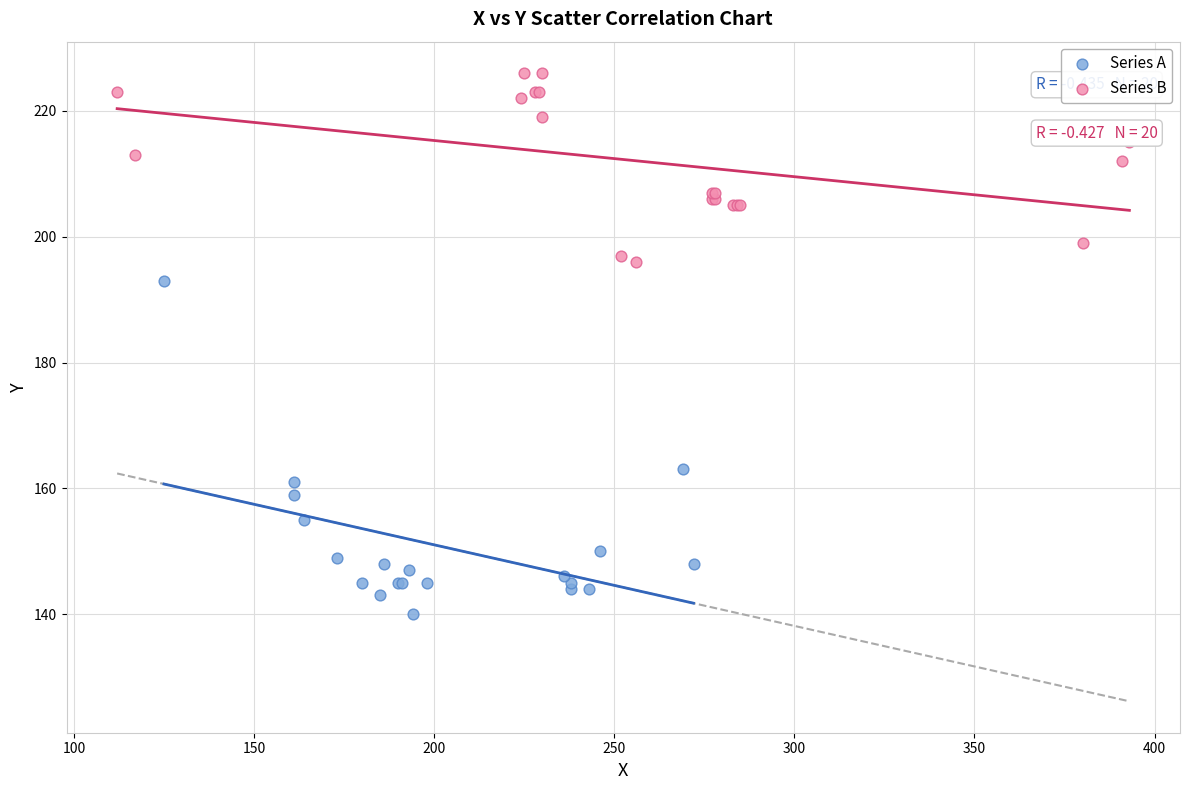

Which series reaches the minimum Y coordinate?

Series A